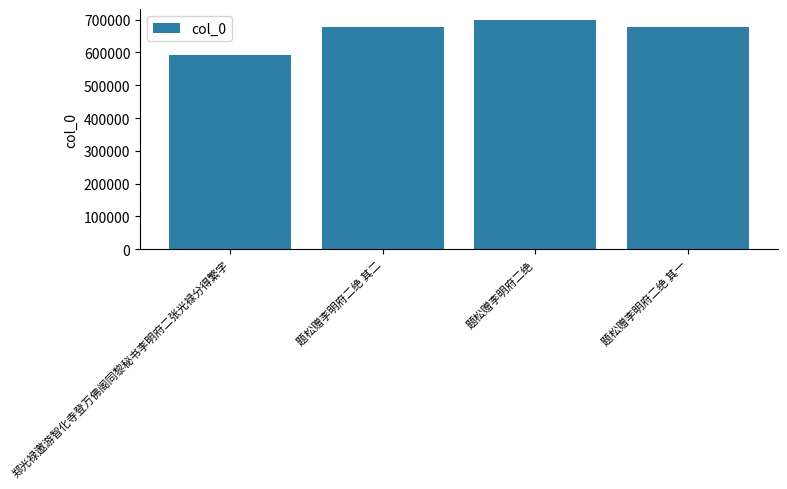

The chart shows a value of 593397 at 郑光禄邀游智化寺登万佛阁同黎秘书李明府二张光禄分得繁字. True or false?

True